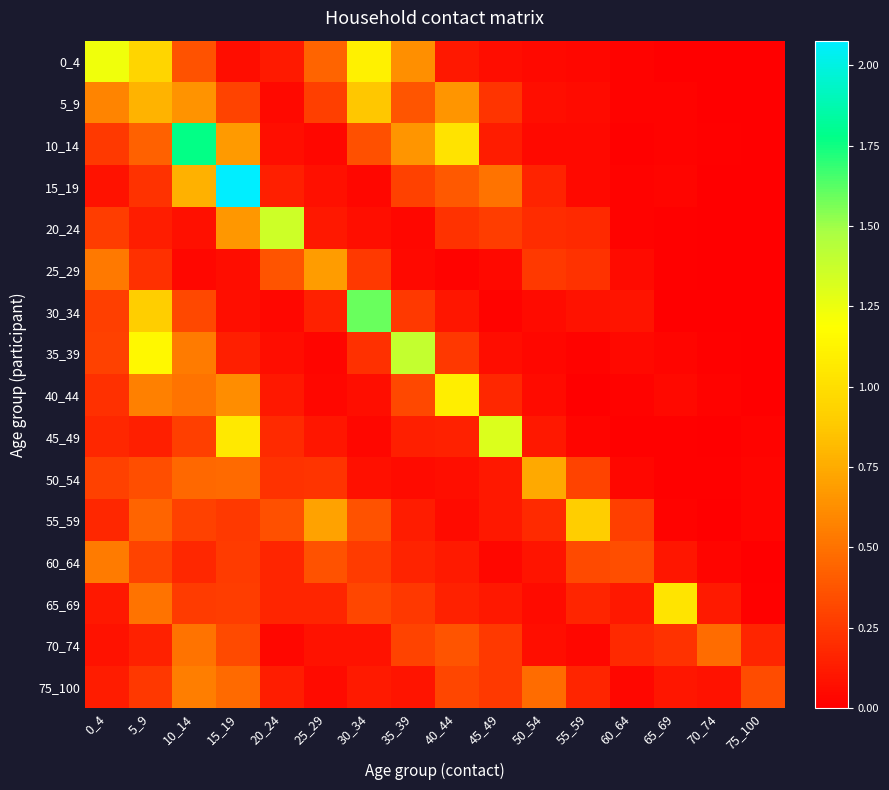

At which category does the chart reach its minimum across all series?

70_74